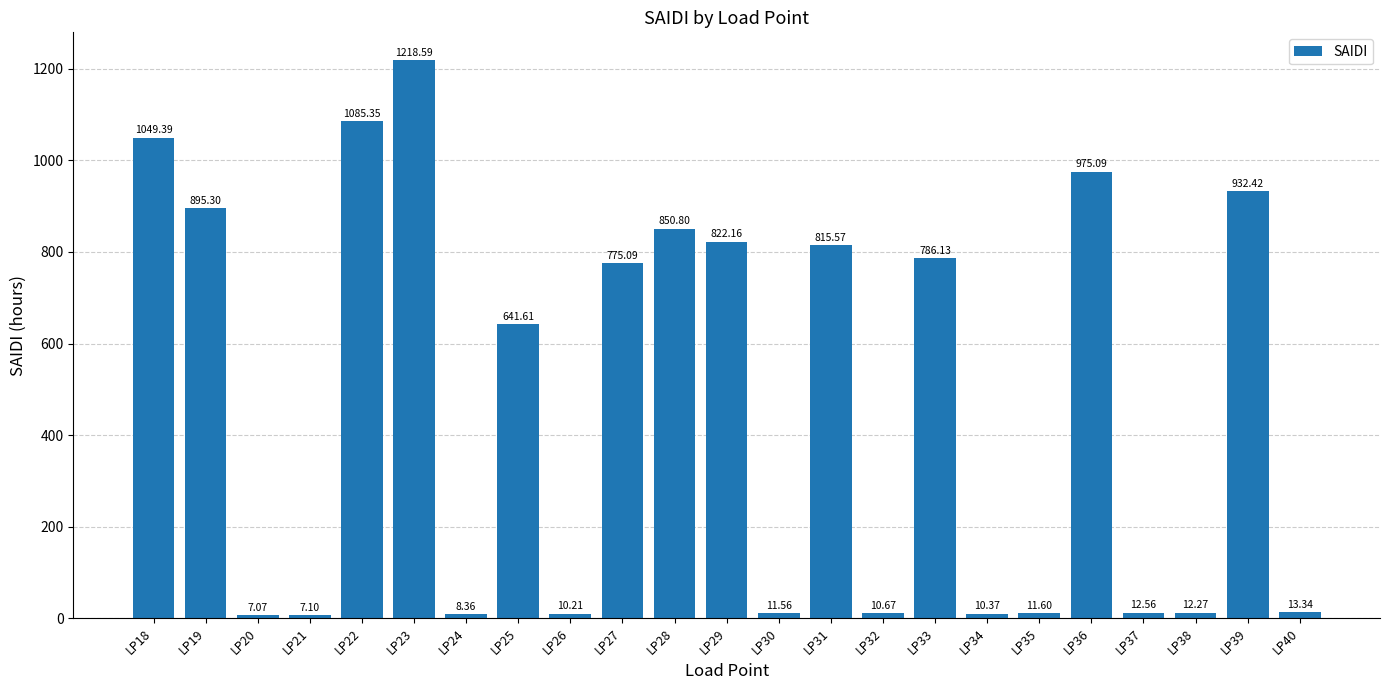

What is the minimum value shown in the chart?

7.1